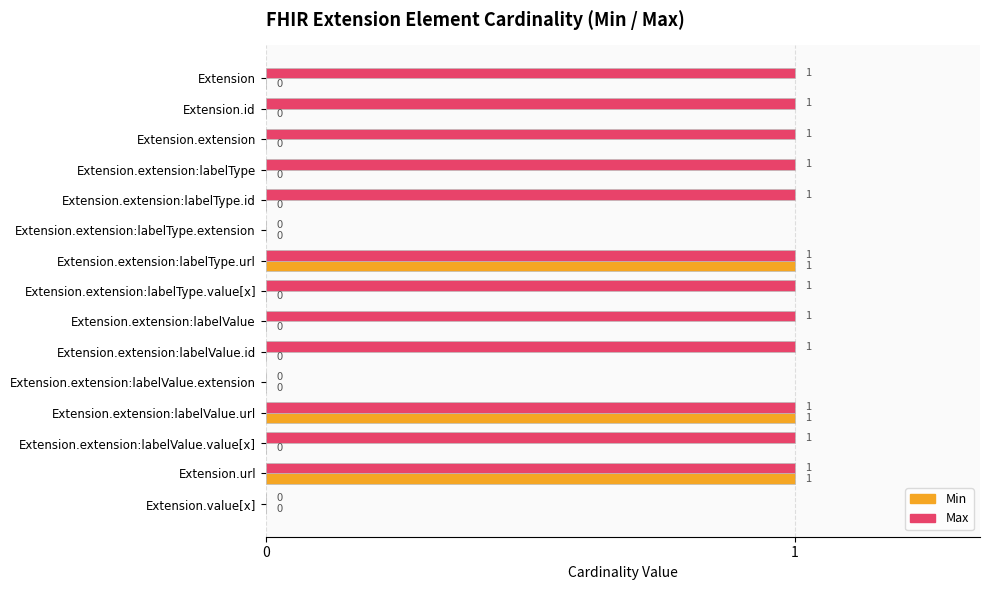

What is the sum of all Max values?

12